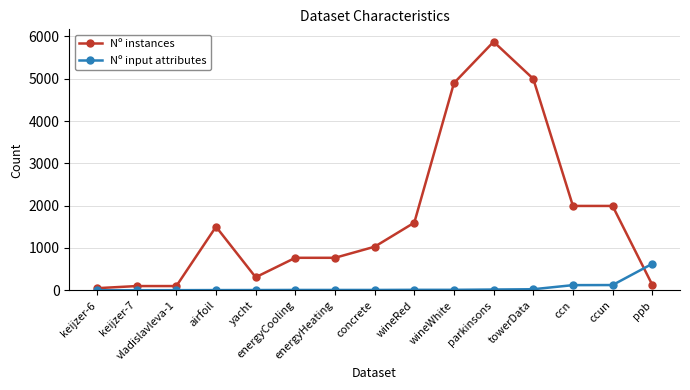

What is the difference between the maximum and minimum values in the Nº input attributes series?

624